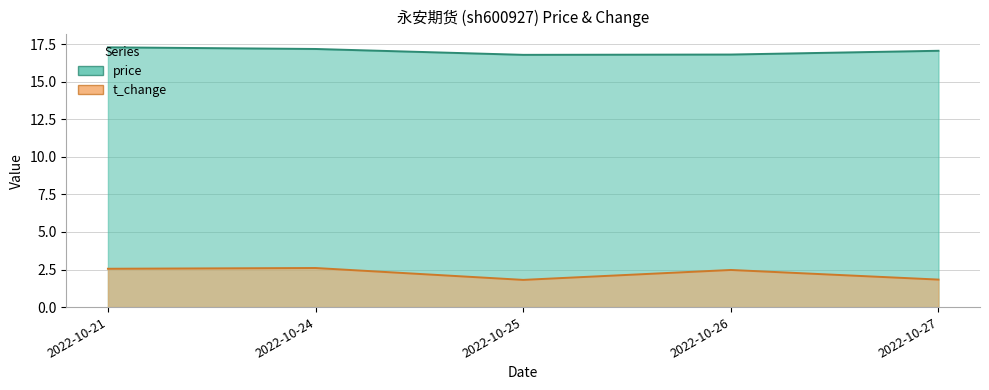

At which category is the sum across all series the highest?

2022-10-21